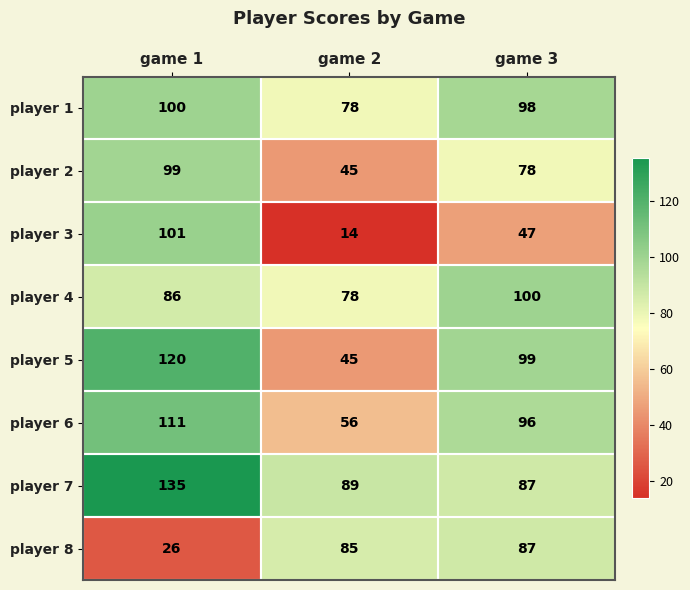

Which series has the largest total across all categories?

player 7